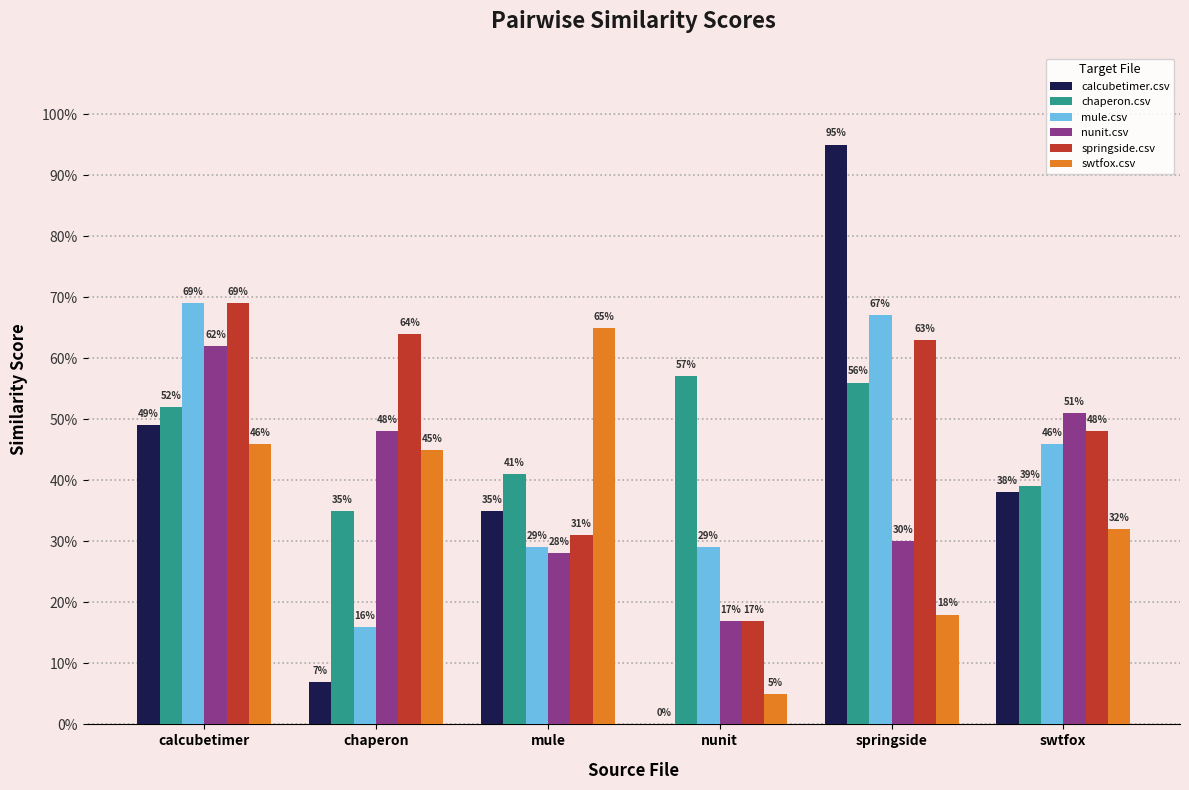

What are all the series names shown in the legend?

calcubetimer.csv, chaperon.csv, mule.csv, nunit.csv, springside.csv, swtfox.csv